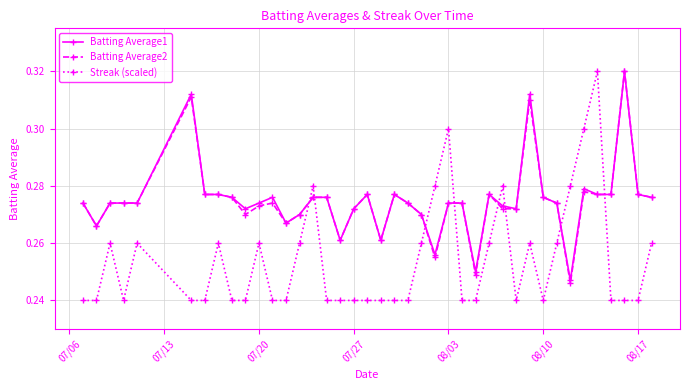

True or false: Streak (scaled) and Batting Average2 intersect in this chart.

True